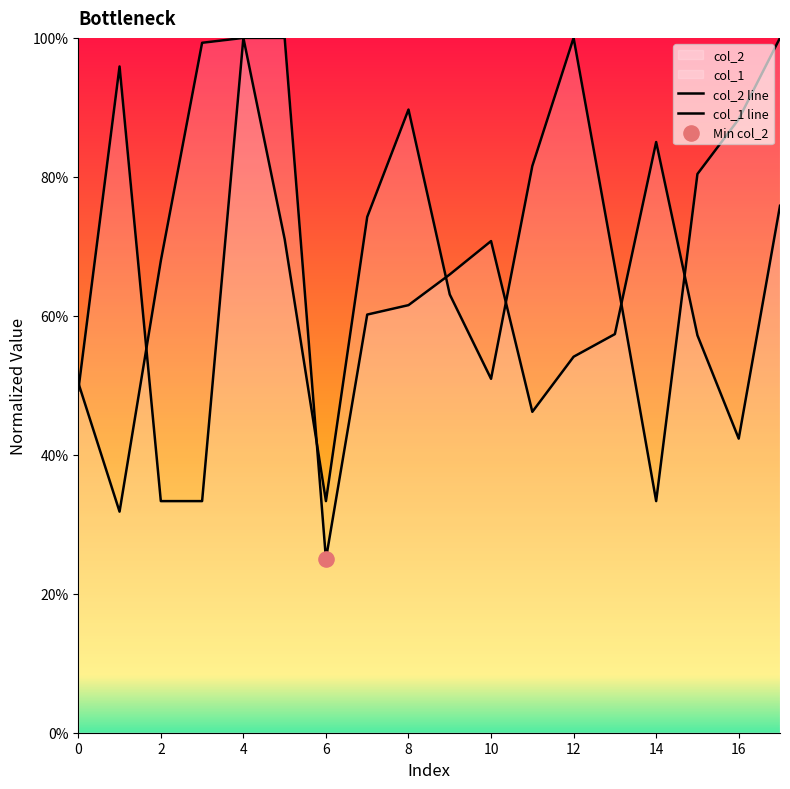

Which series contains the lowest Y value?

col_2